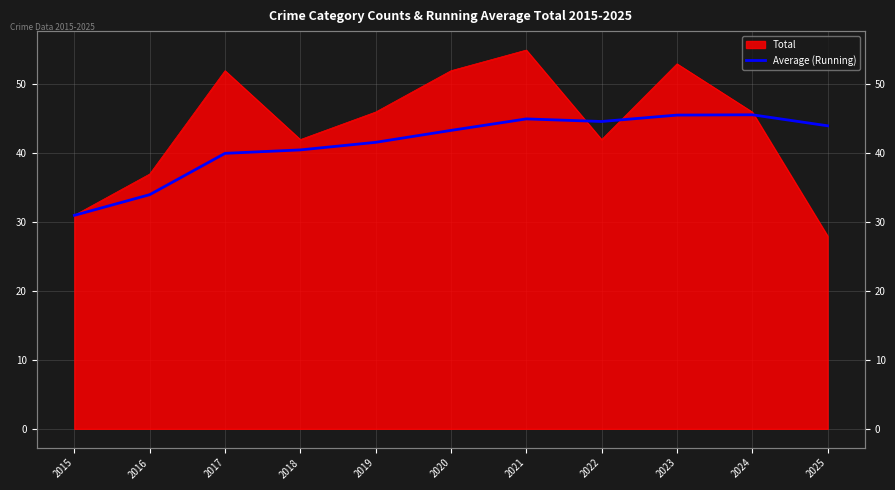

The value at 2021 is 45.0. True or false?

True